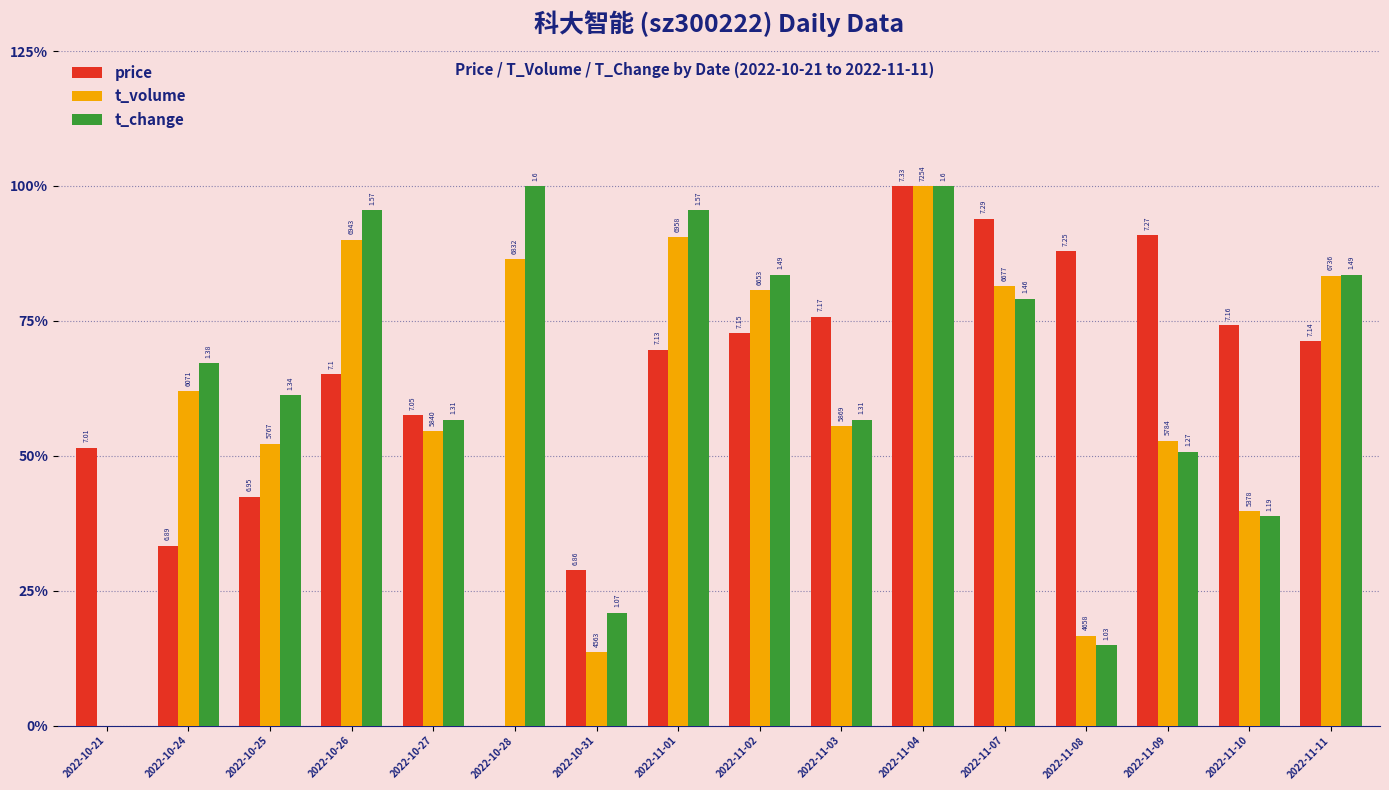

Reading right to left, transcribe all the data shown in this chart.

price: 0.7	0.7	0.9	0.9	0.9	1.0	0.8	0.7	0.7	0.3	0.0	0.6	0.7	0.4	0.3	0.5
t_volume: 0.8	0.4	0.5	0.2	0.8	1.0	0.6	0.8	0.9	0.1	0.9	0.5	0.9	0.5	0.6	0.0
t_change: 0.8	0.4	0.5	0.1	0.8	1.0	0.6	0.8	1.0	0.2	1.0	0.6	1.0	0.6	0.7	0.0